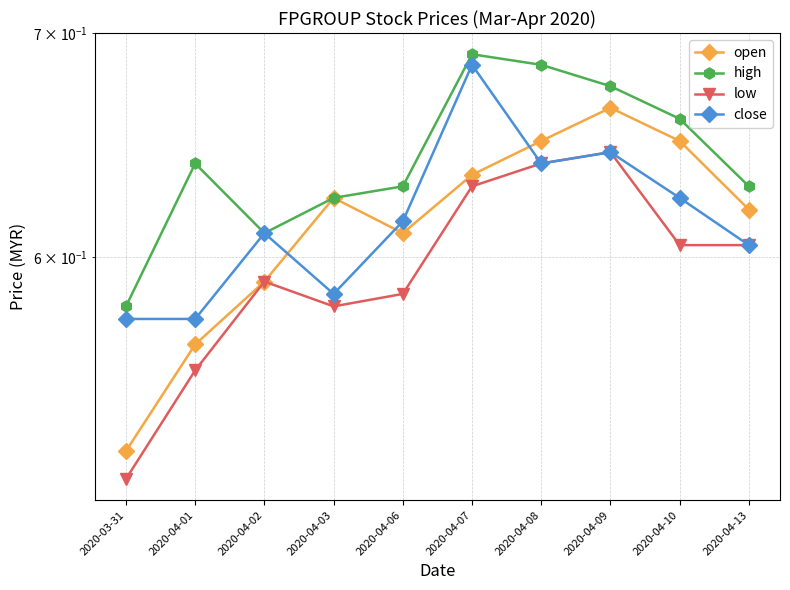

What are all the series names shown in the legend?

open, high, low, close